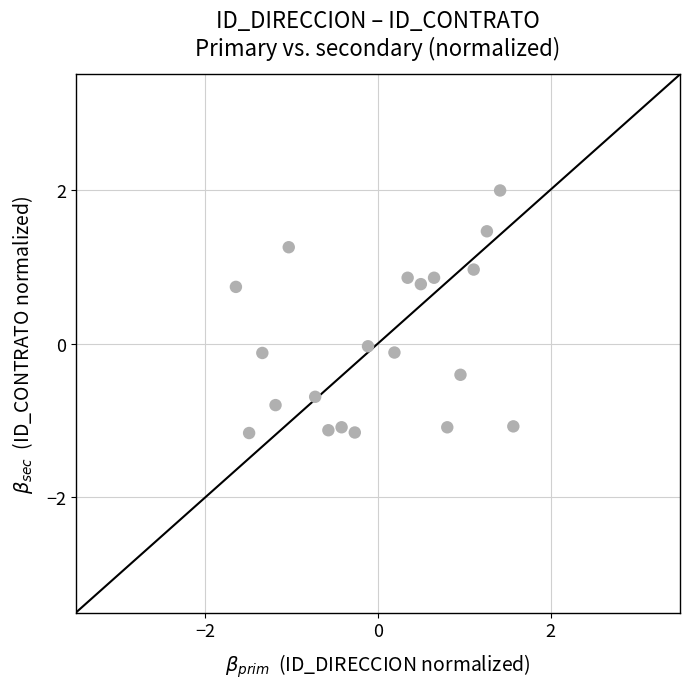

What is the range of X values (max minus min)?

3.2